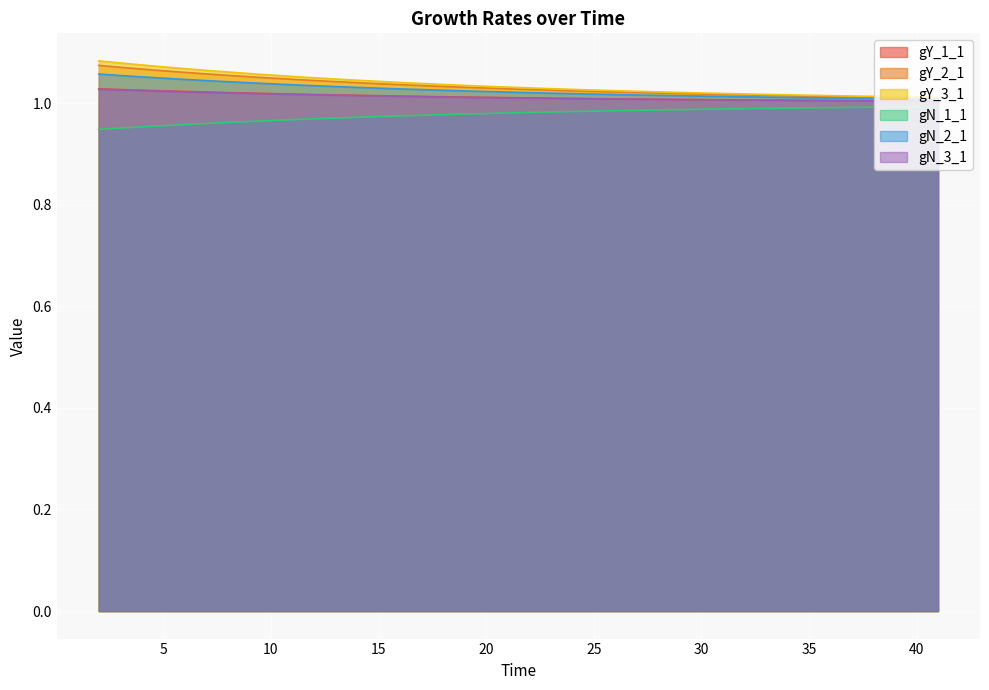

True or false: gY_3_1 has a value of 1.6 at 30.

False